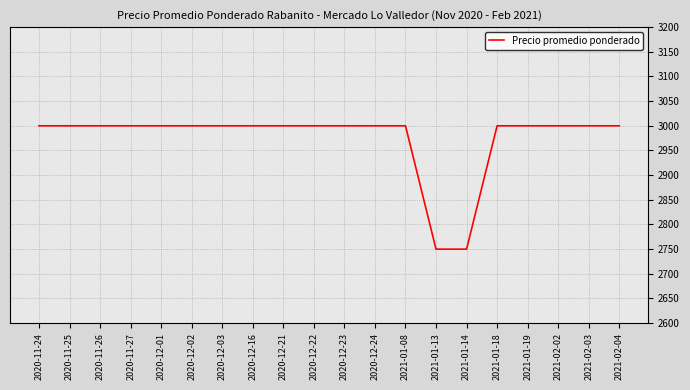

How many values are below 3000?

2